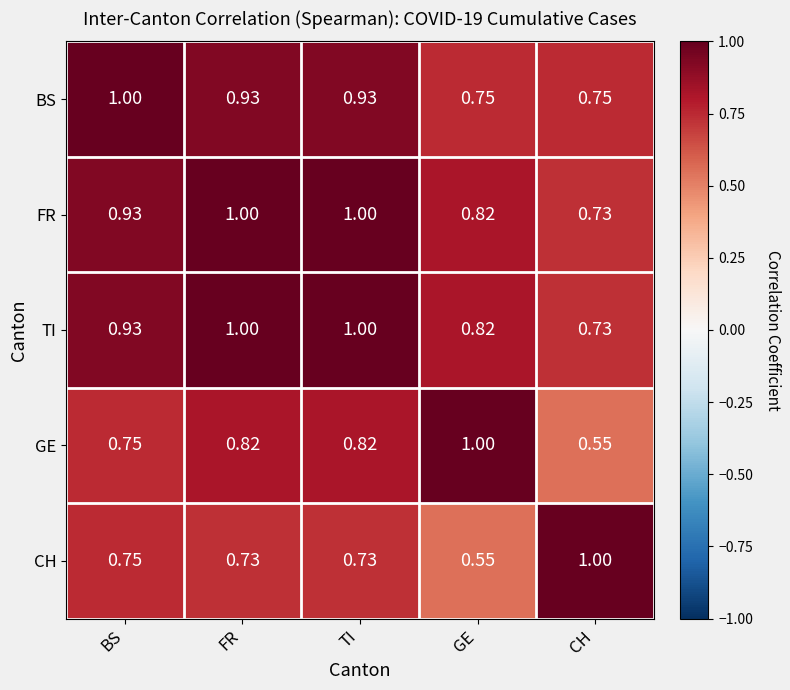

At which label is CH closest to 0?

GE